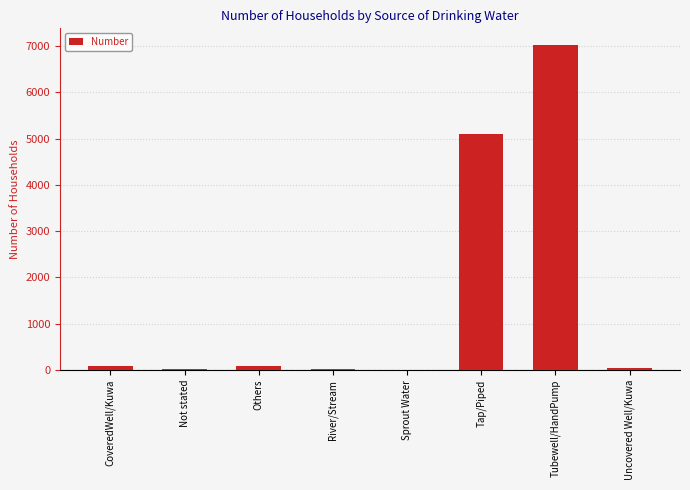

Which category has the highest value across all series?

Tubewell/HandPump